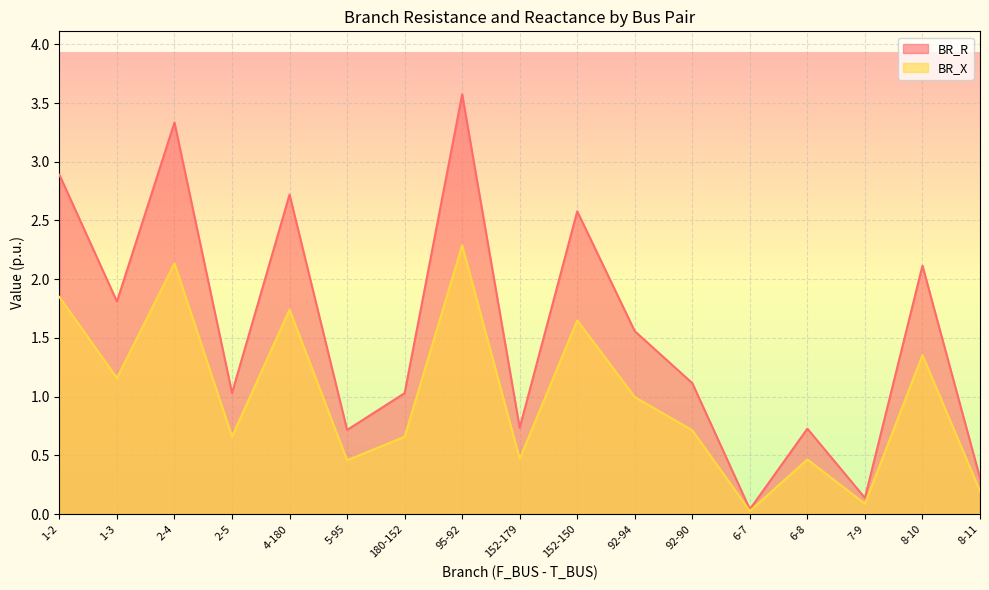

How many series are shown in this chart?

2